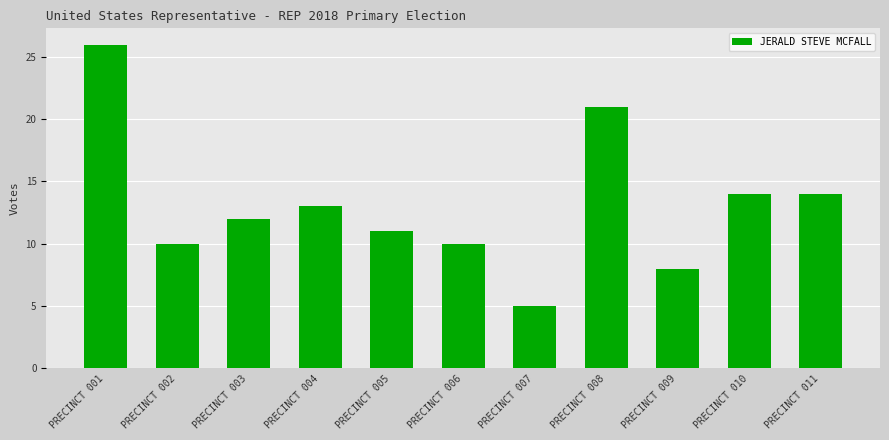

What is the value of the 4th bar from the left?

13